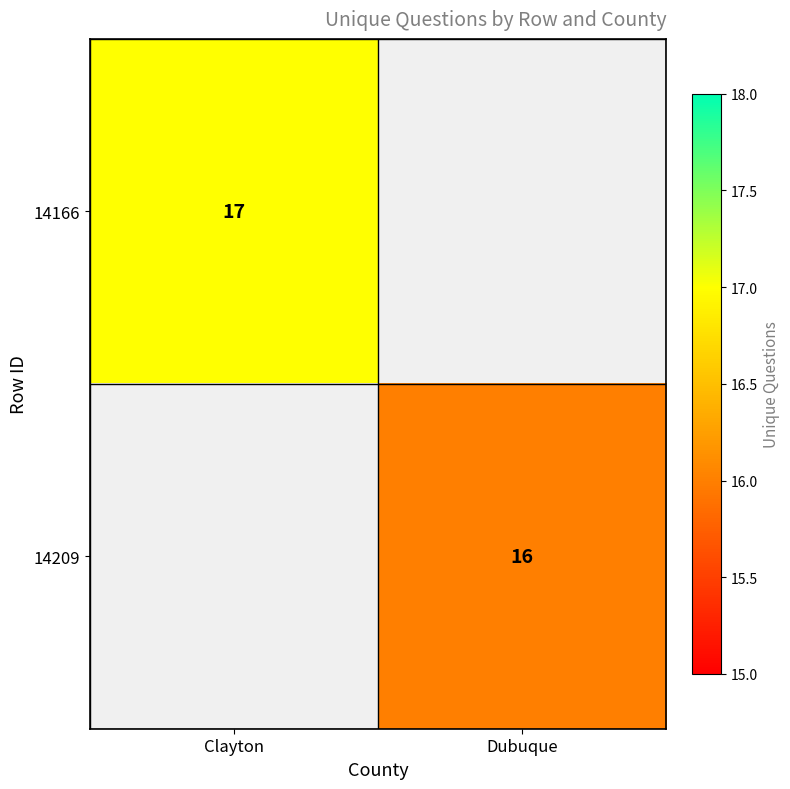

Is it true that 14166 equals 11 at Clayton?

False